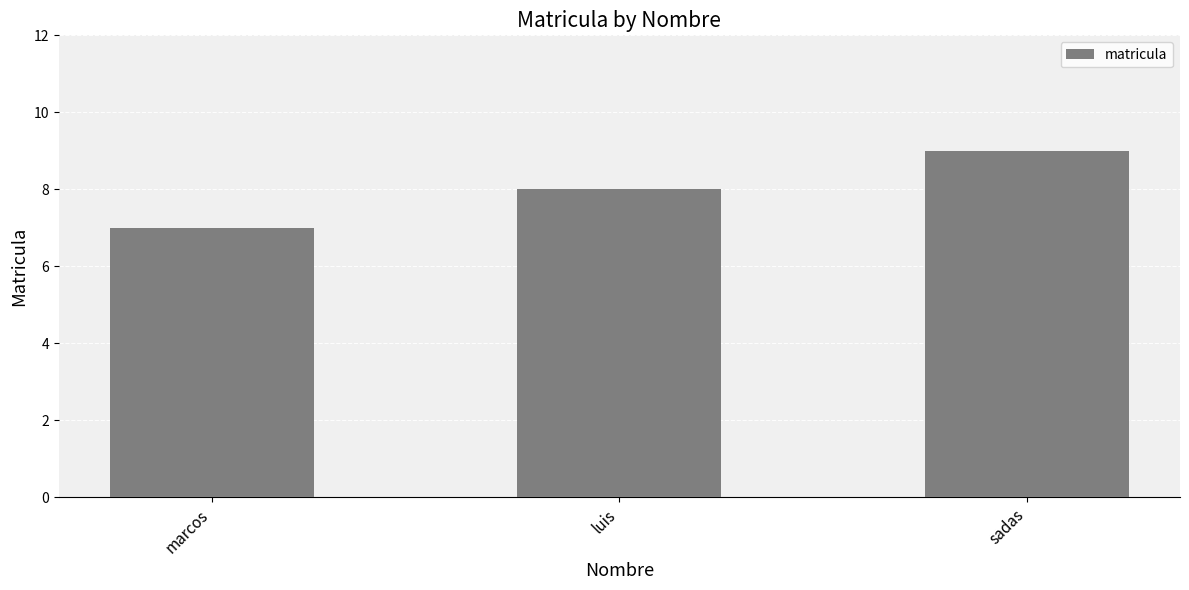

Which label corresponds to the smallest value in the chart?

marcos